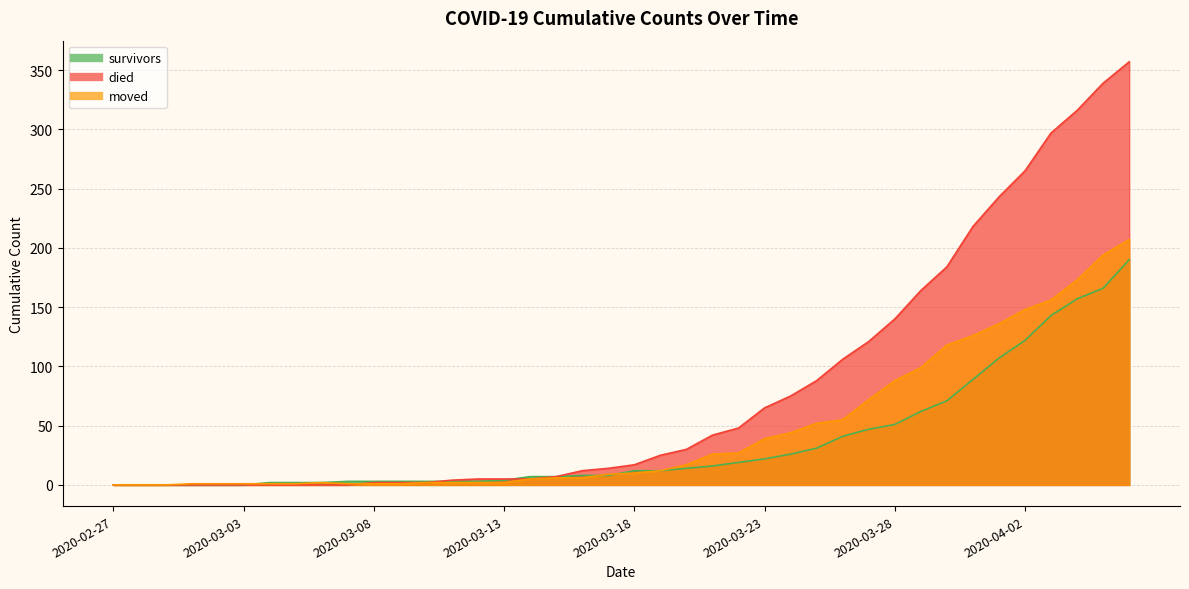

What is the maximum value shown in the chart?

357